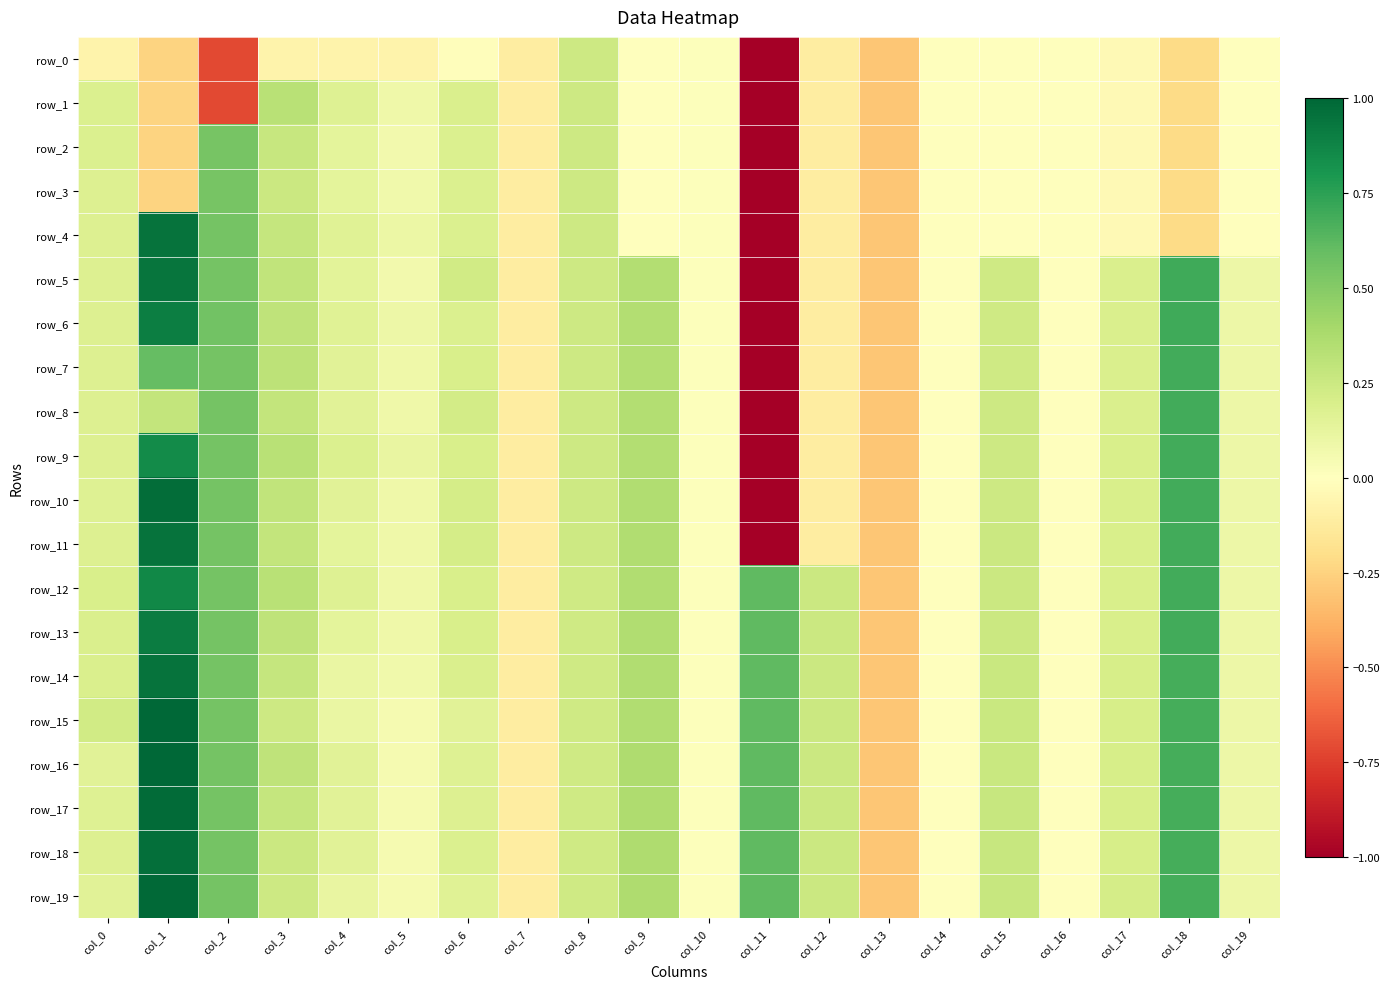

Which series has the largest range (max minus min)?

row_10